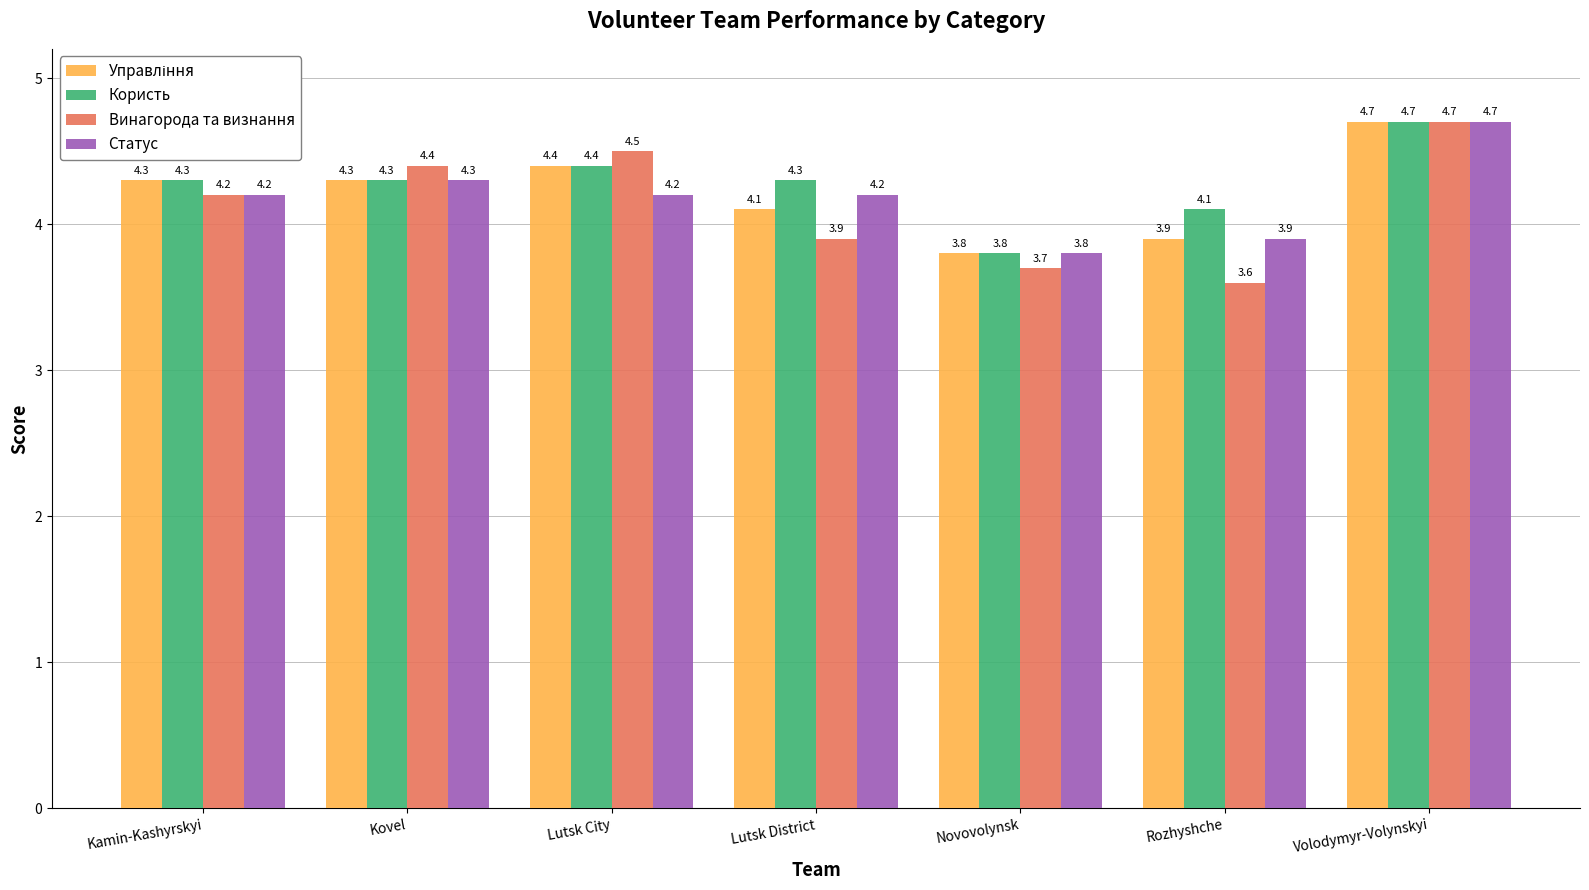

How many groups of bars are there?

7